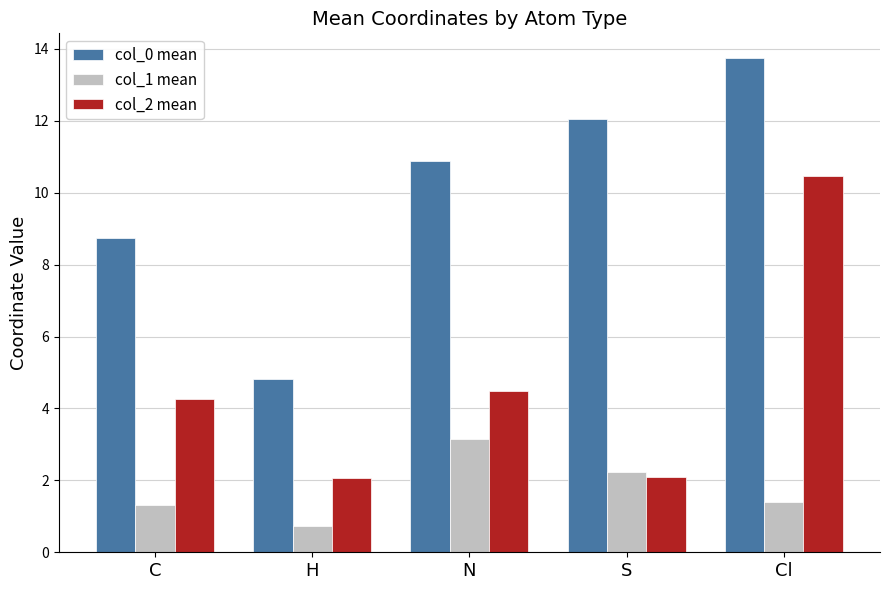

Which series has the largest total across all categories?

col_0 mean